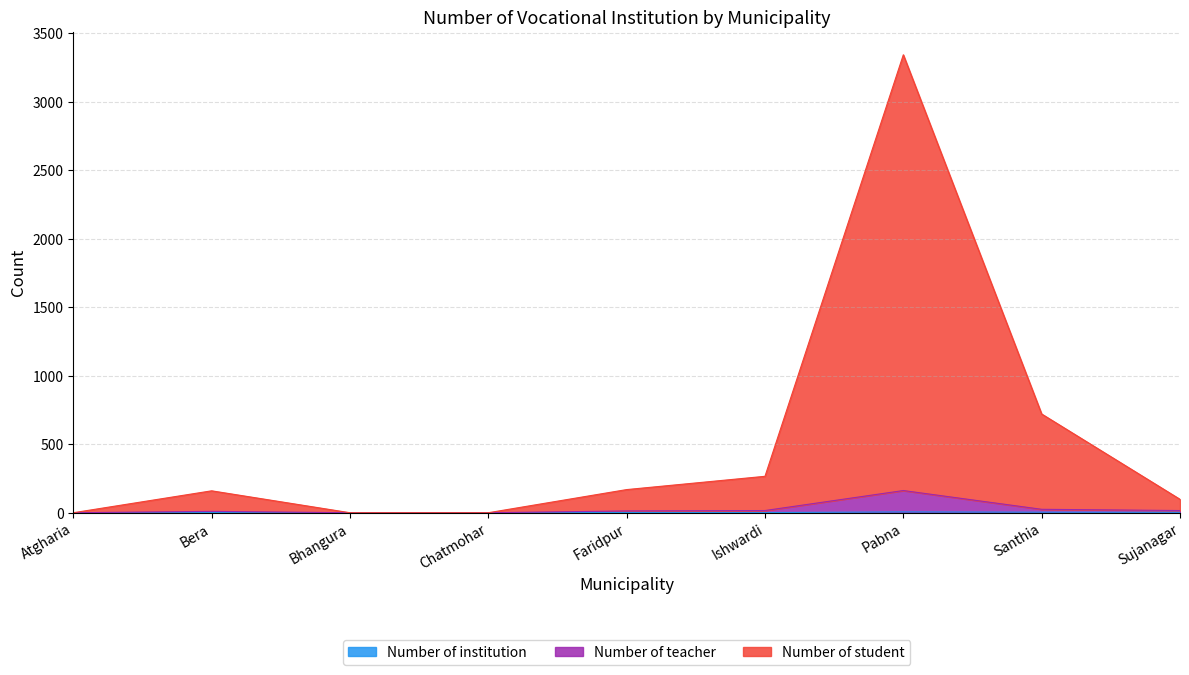

Does the chart display data point markers on the line(s)?

No